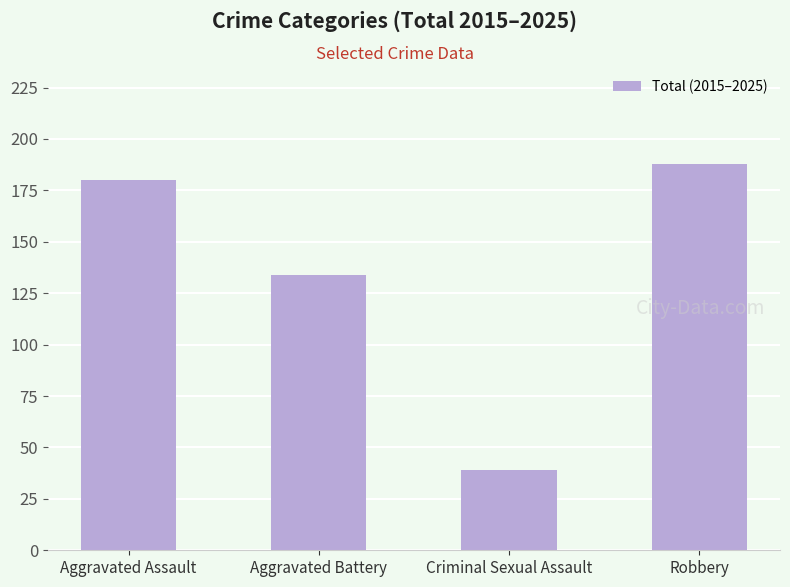

Between Criminal Sexual Assault and Aggravated Battery, which is larger?

Aggravated Battery